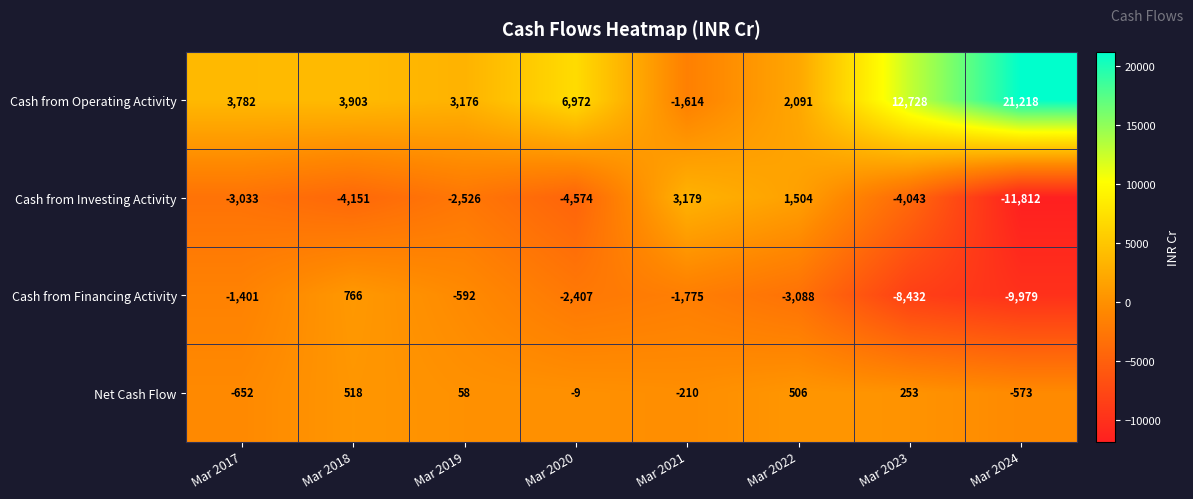

What is the sum of the Cash from Financing Activity values at Mar 2023 and Mar 2019?

-9024